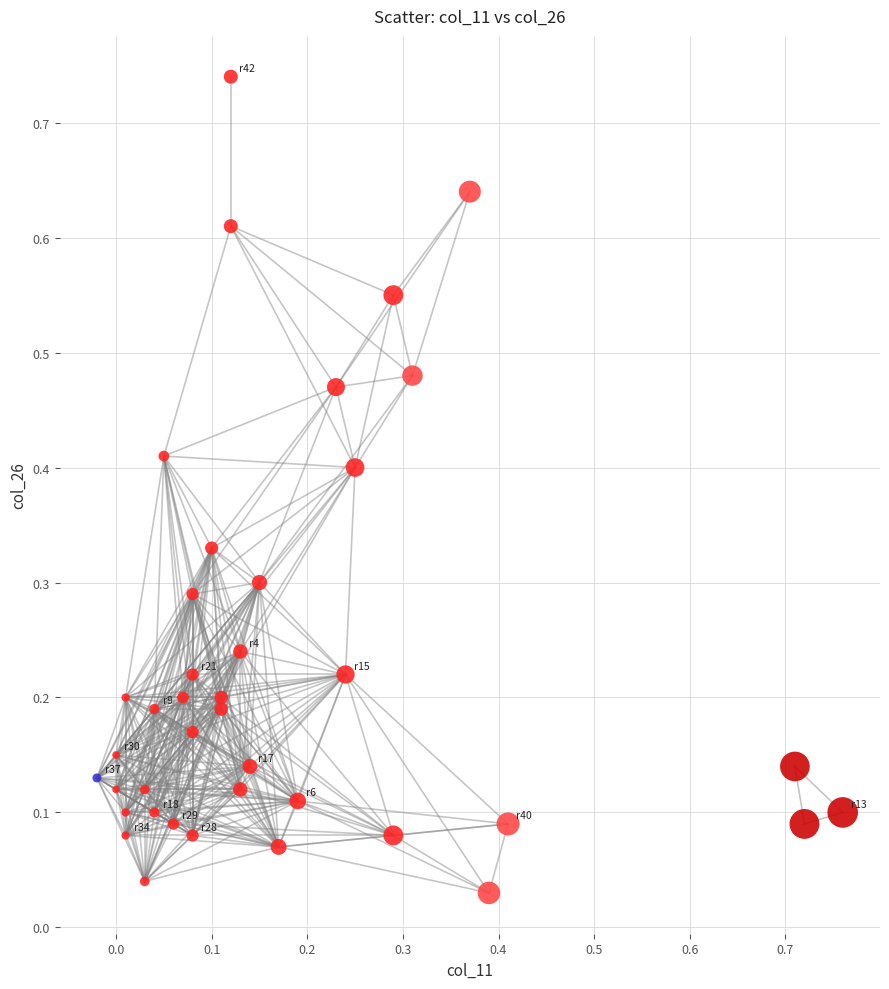

What is the range of X values (max minus min)?

0.8